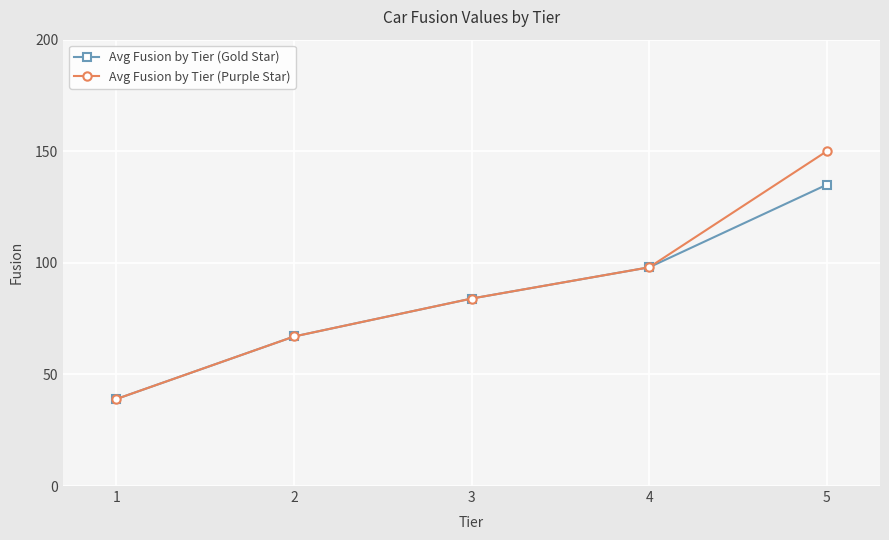

True or false: Avg Fusion by Tier (Gold Star) has more than 0 interior local peaks.

False